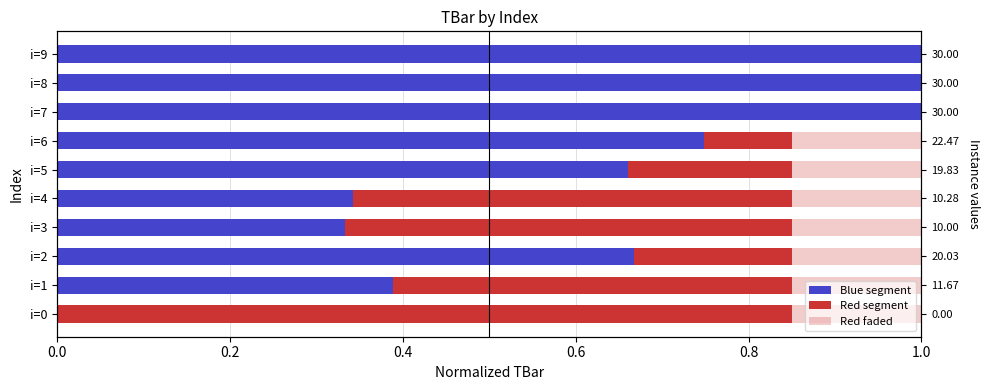

What are all the series names shown in the legend?

Blue segment, Red segment, Red faded